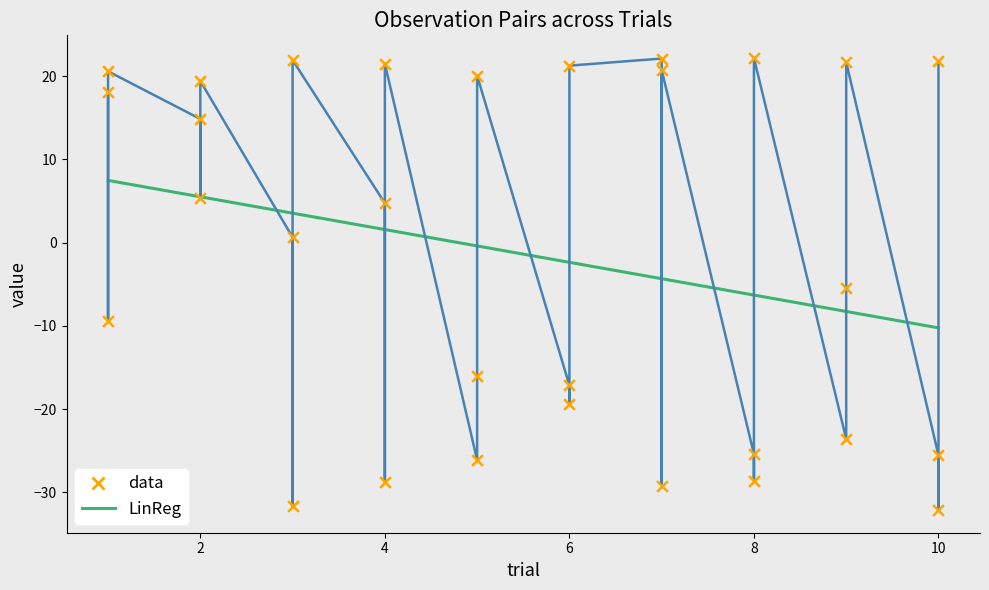

Which series has the widest spread of Y values?

data